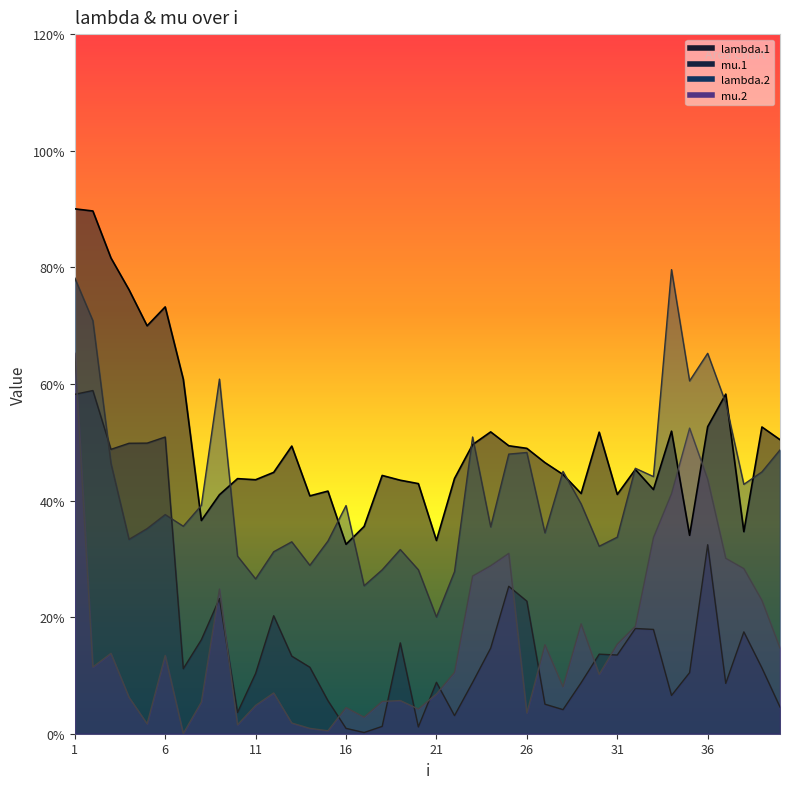

Reading left to right, extract all data points from this chart.

lambda.1: 1=9.0	2=9.0	3=8.2	4=7.6	5=7.0	6=7.3	7=6.1	8=3.7	9=4.1	10=4.4	11=4.4	12=4.5	13=4.9	14=4.1	15=4.2	16=3.2	17=3.6	18=4.4	19=4.3	20=4.3	21=3.3	22=4.4	23=5.0	24=5.2	25=4.9	26=4.9	27=4.7	28=4.4	29=4.1	30=5.2	31=4.1	32=4.5	33=4.2	34=5.2	35=3.4	36=5.3	37=5.8	38=3.5	39=5.3	40=5.0
mu.1: 1=5.8	2=5.9	3=4.9	4=5.0	5=5.0	6=5.1	7=1.1	8=1.6	9=2.3	10=0.4	11=1.0	12=2.0	13=1.3	14=1.1	15=0.6	16=0.1	17=0.0	18=0.1	19=1.6	20=0.1	21=0.9	22=0.3	23=0.9	24=1.5	25=2.5	26=2.3	27=0.5	28=0.4	29=0.9	30=1.4	31=1.3	32=1.8	33=1.8	34=0.7	35=1.0	36=3.2	37=0.9	38=1.7	39=1.1	40=0.5
lambda.2: 1=7.8	2=7.1	3=4.6	4=3.3	5=3.5	6=3.8	7=3.6	8=3.9	9=6.1	10=3.0	11=2.7	12=3.1	13=3.3	14=2.9	15=3.3	16=3.9	17=2.5	18=2.8	19=3.2	20=2.8	21=2.0	22=2.8	23=5.1	24=3.5	25=4.8	26=4.8	27=3.4	28=4.5	29=3.9	30=3.2	31=3.4	32=4.6	33=4.4	34=8.0	35=6.1	36=6.5	37=5.7	38=4.3	39=4.5	40=4.9
mu.2: 1=6.5	2=1.1	3=1.4	4=0.6	5=0.2	6=1.3	7=0.0	8=0.5	9=2.5	10=0.2	11=0.5	12=0.7	13=0.2	14=0.1	15=0.1	16=0.4	17=0.3	18=0.6	19=0.6	20=0.4	21=0.7	22=1.1	23=2.7	24=2.9	25=3.1	26=0.4	27=1.5	28=0.8	29=1.9	30=1.0	31=1.5	32=1.8	33=3.4	34=4.1	35=5.2	36=4.4	37=3.0	38=2.8	39=2.3	40=1.5